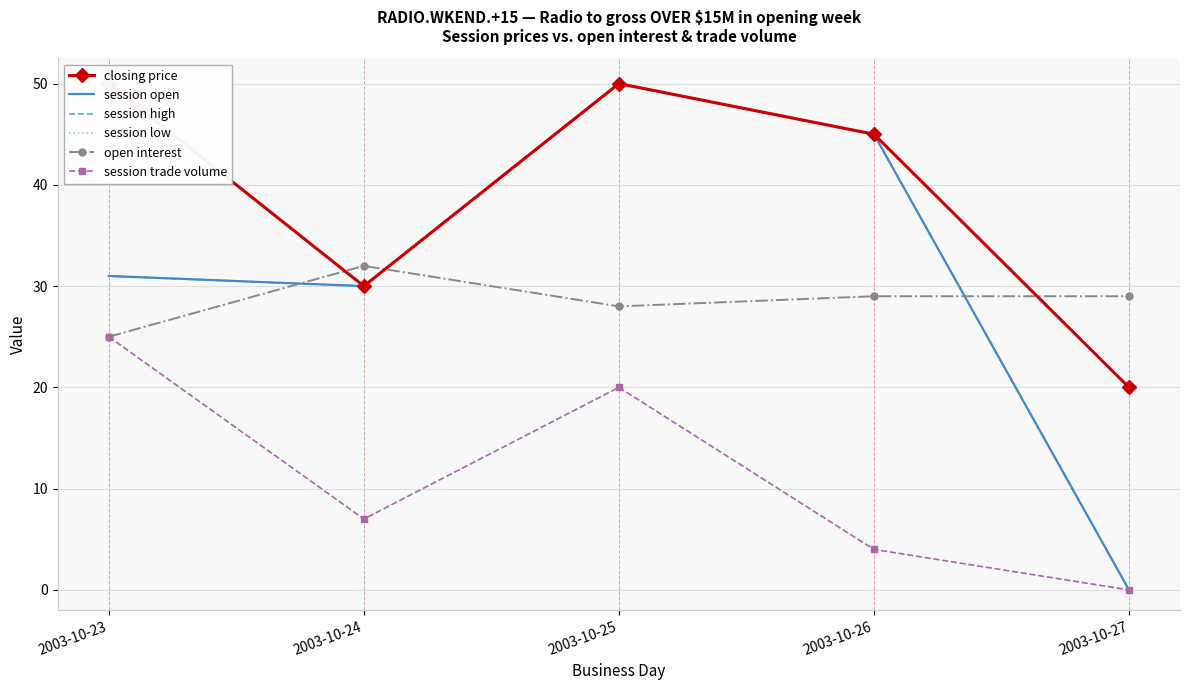

What is the average value of the open interest series?

29